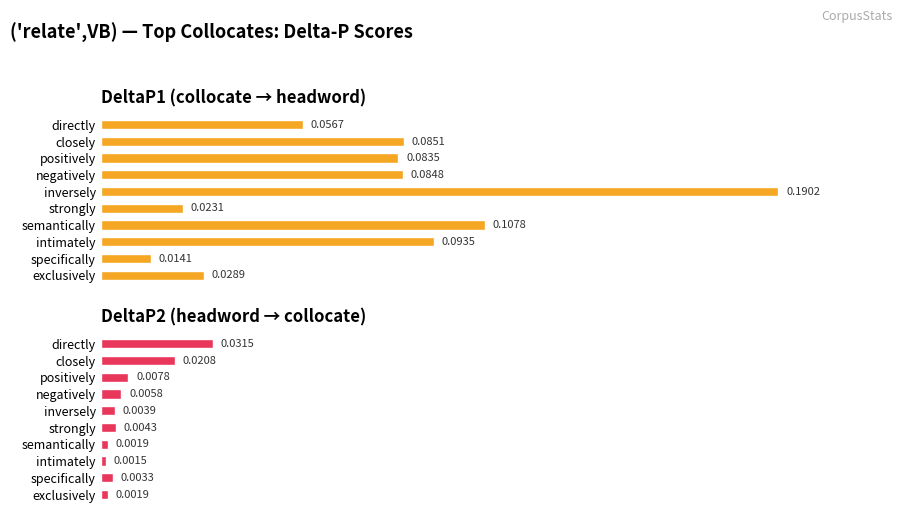

Where is DeltaP2 nearest to the value 0?

intimately